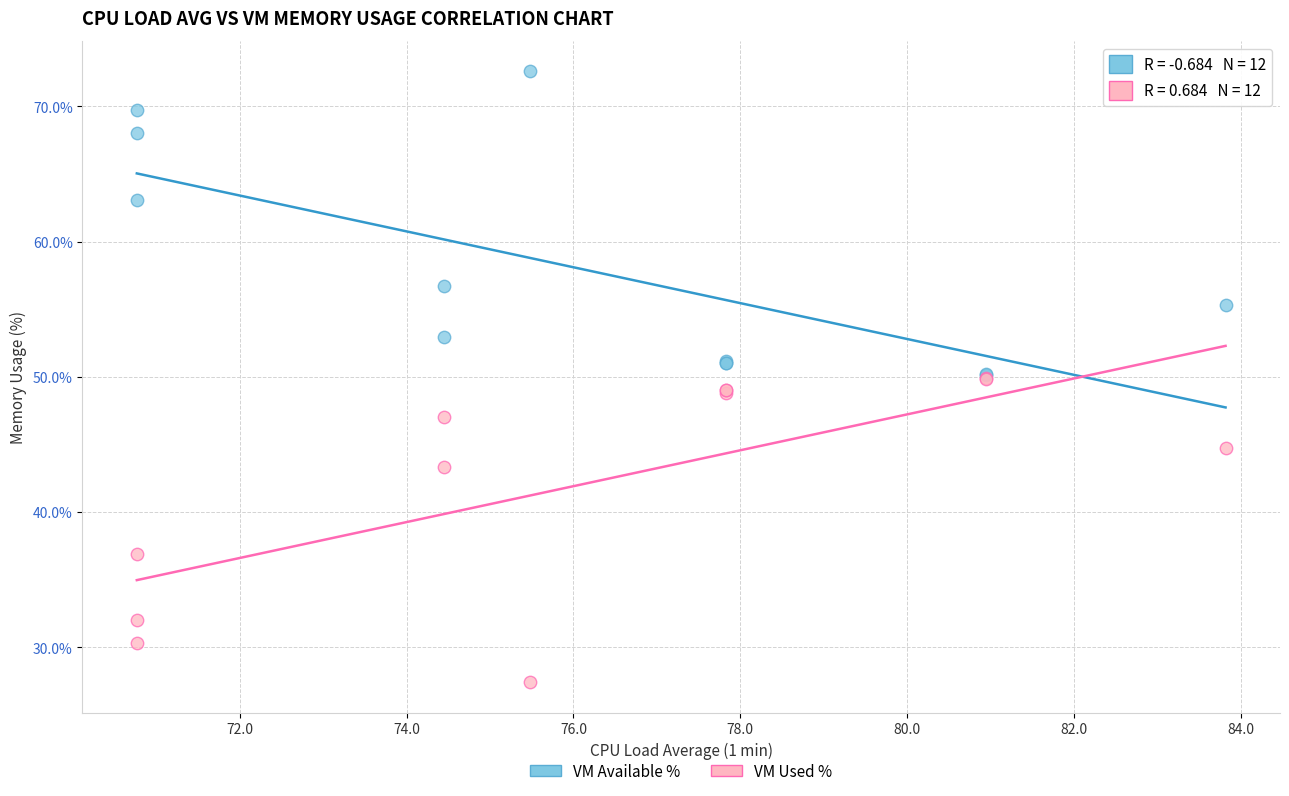

Which series reaches the minimum Y coordinate?

VM Used %